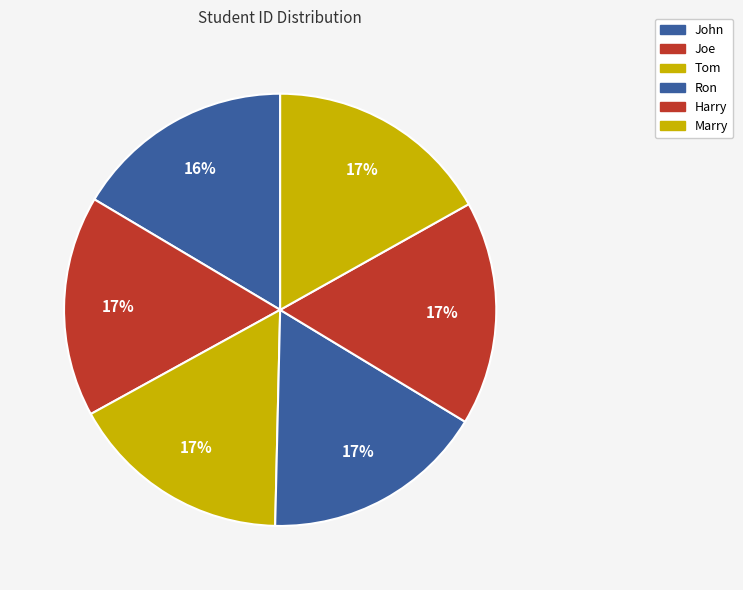

Approximately how many times larger is the value at Harry compared to Ron?

1.0